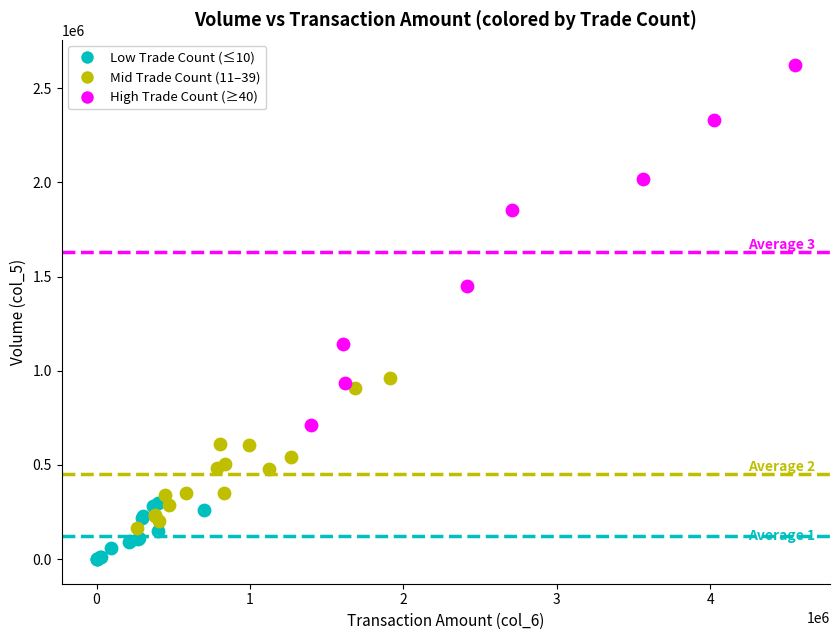

Which series reaches the minimum Y coordinate?

Low Trade Count (≤10)